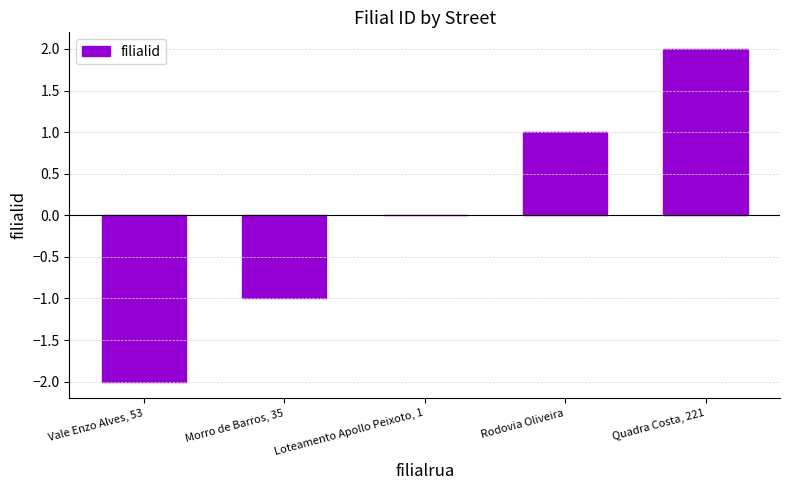

Where is the data nearest to the value 0?

Loteamento Apollo Peixoto, 1